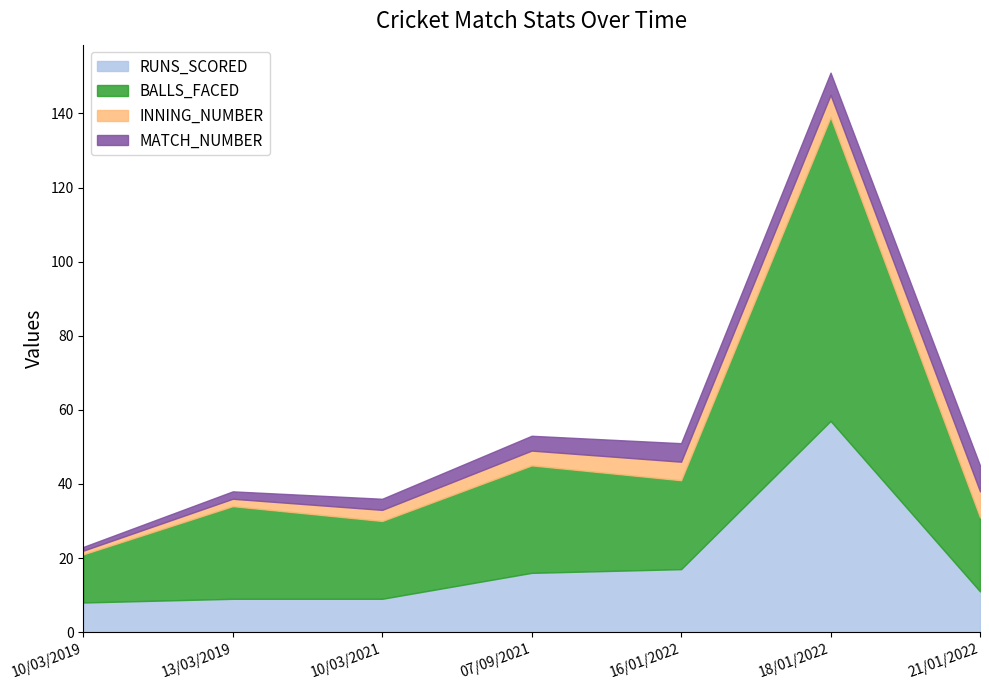

Does the chart display data point markers on the line(s)?

No